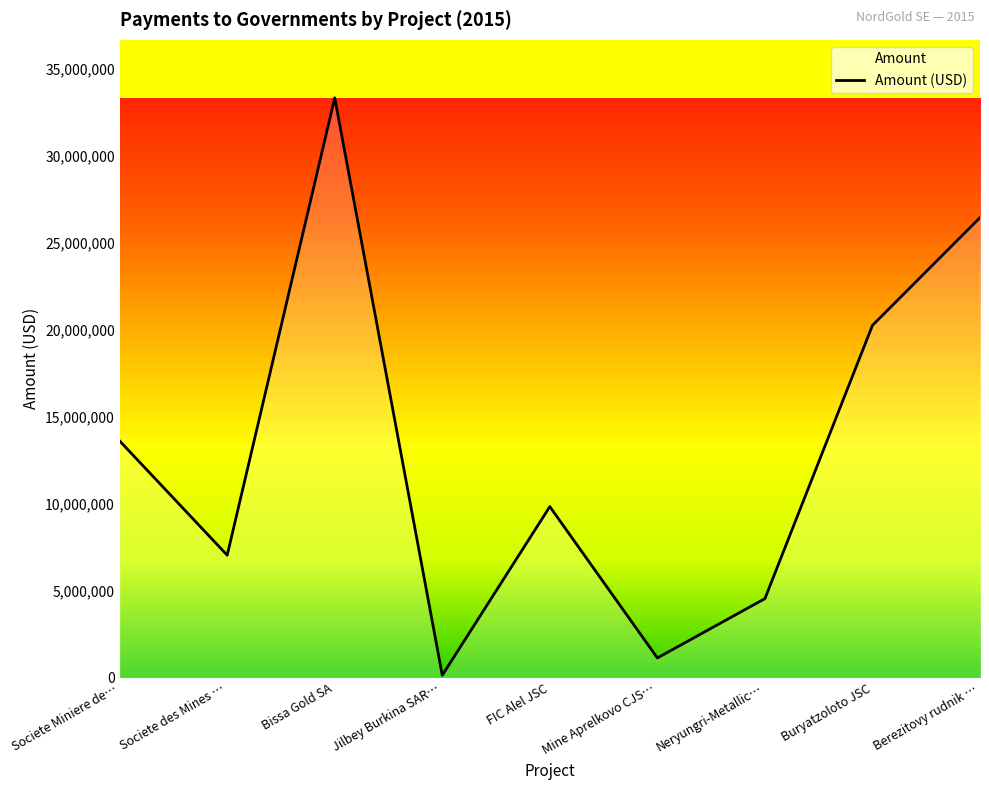

What is the difference between the values at Societe Miniere de… and Societe des Mines …?

6560245